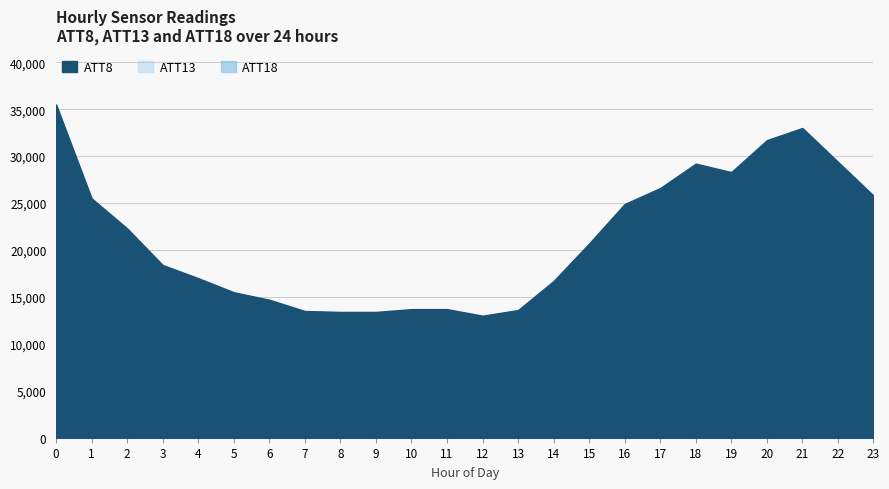

What is the maximum value for ATT13?

5936.5